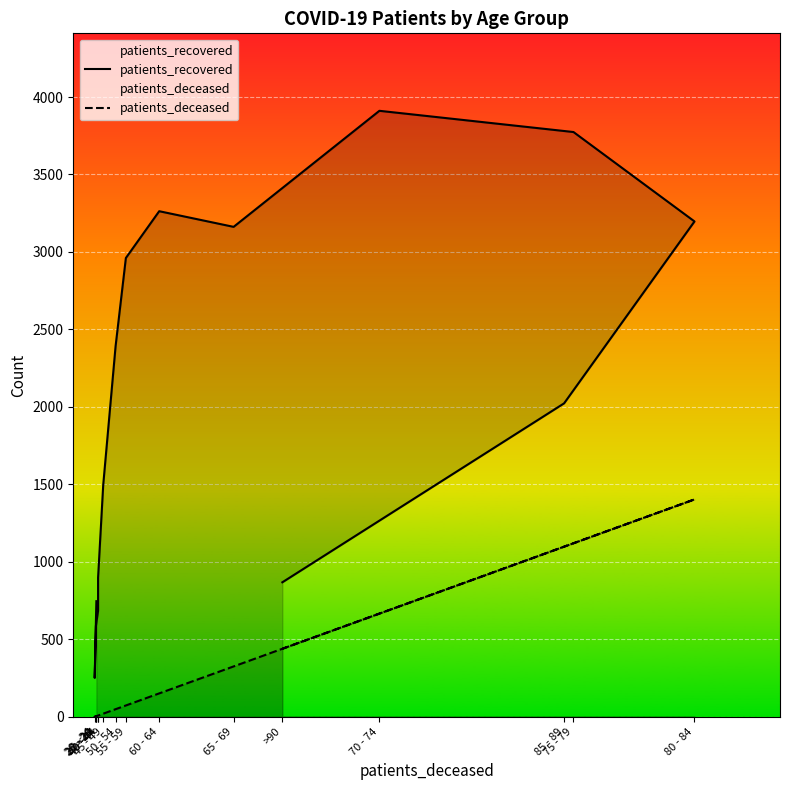

In patients_deceased, how many points are higher than both neighbors (excluding endpoints)?

1